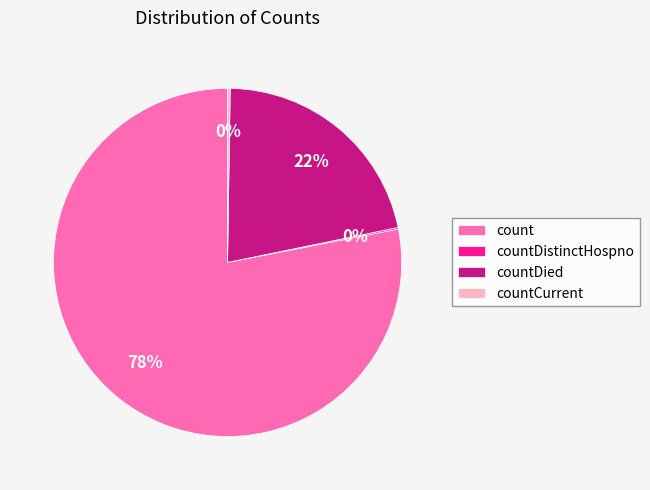

To the nearest percent, what is the difference between the largest and smallest slice percentages?

78%